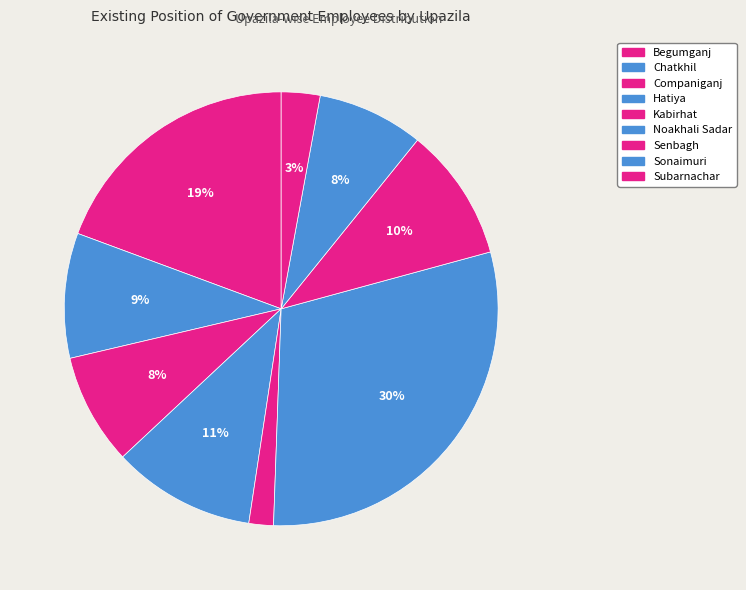

Count the number of slices in the pie.

9